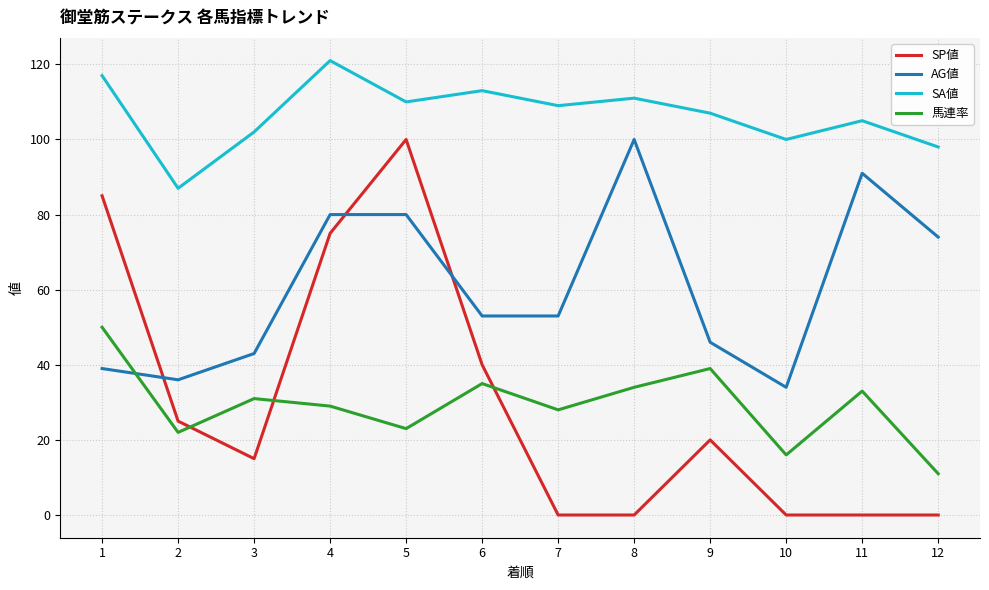

How many categories are shown in the chart?

12